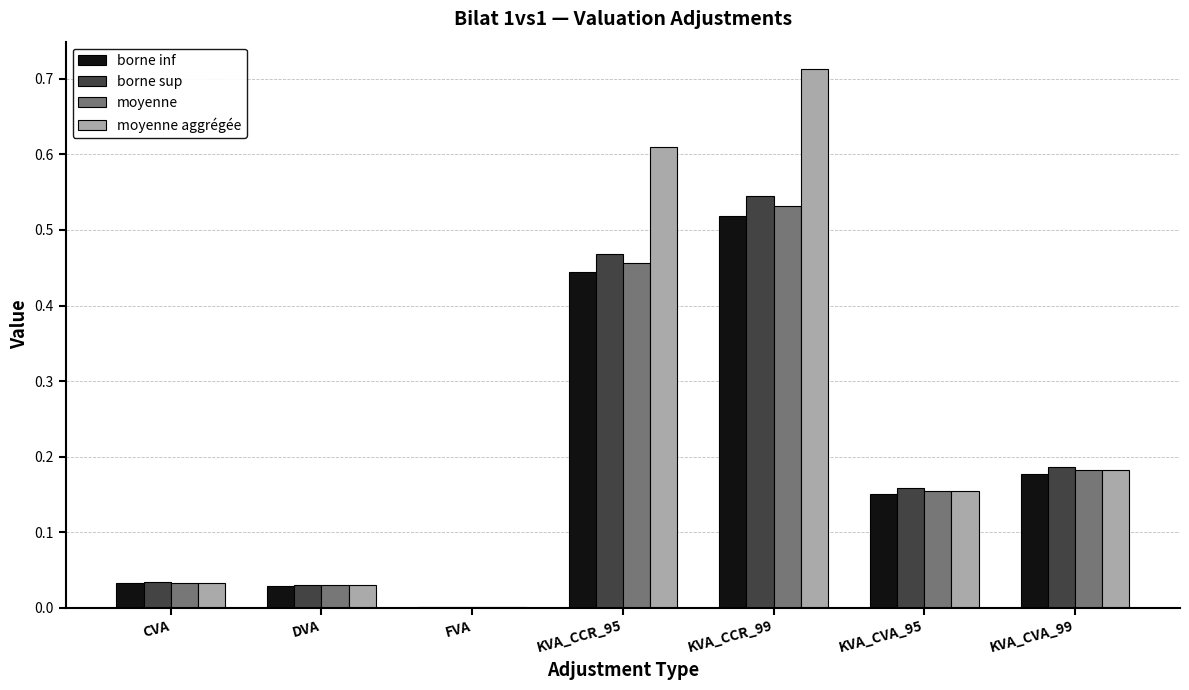

At which category is the sum across all series the highest?

KVA_CCR_99